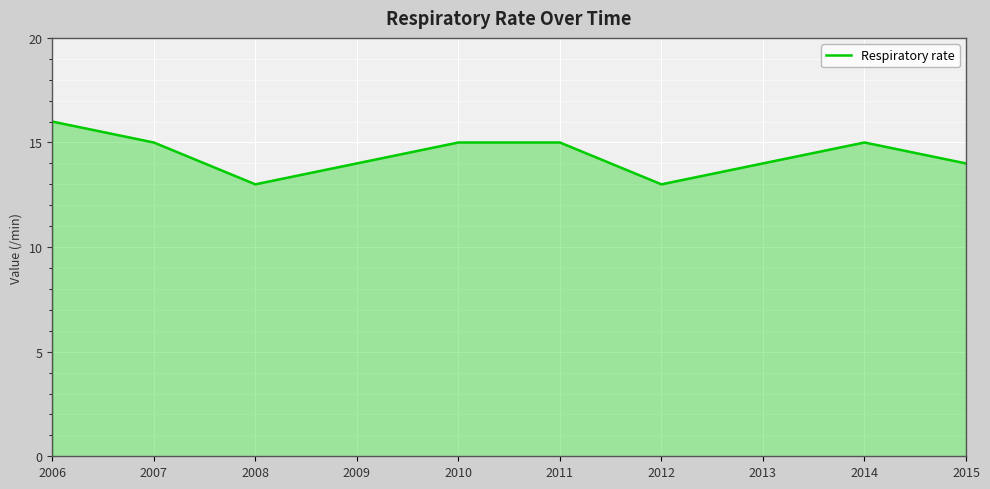

Is it true that the value at 2012 is 7?

False